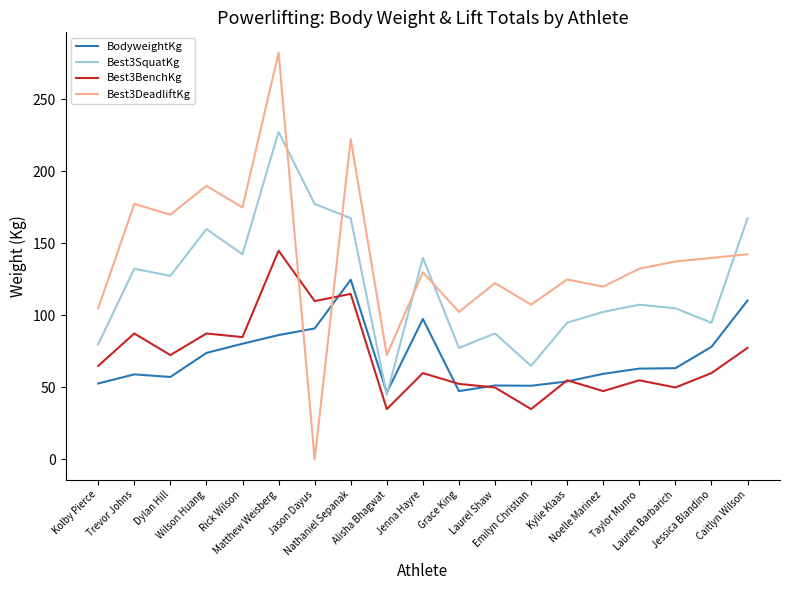

Is the value of Best3DeadliftKg at Emilyn Christian greater than the value of Best3SquatKg at Laurel Shaw?

Yes